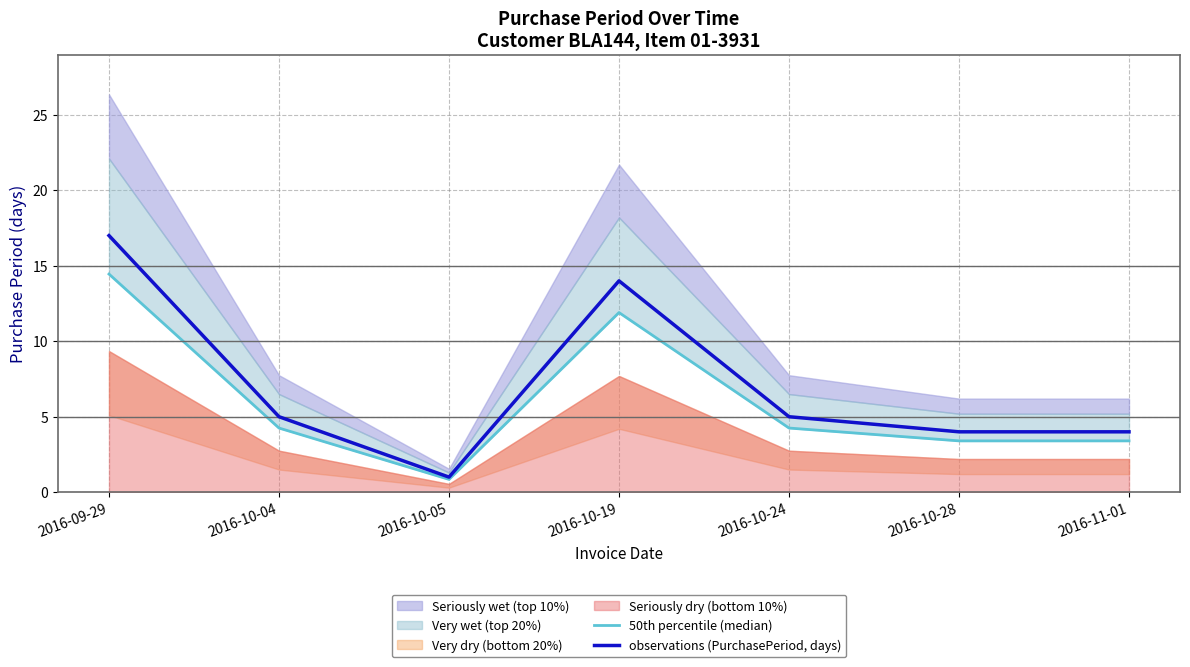

How many interior local valleys does the 50th percentile (median) series have?

1